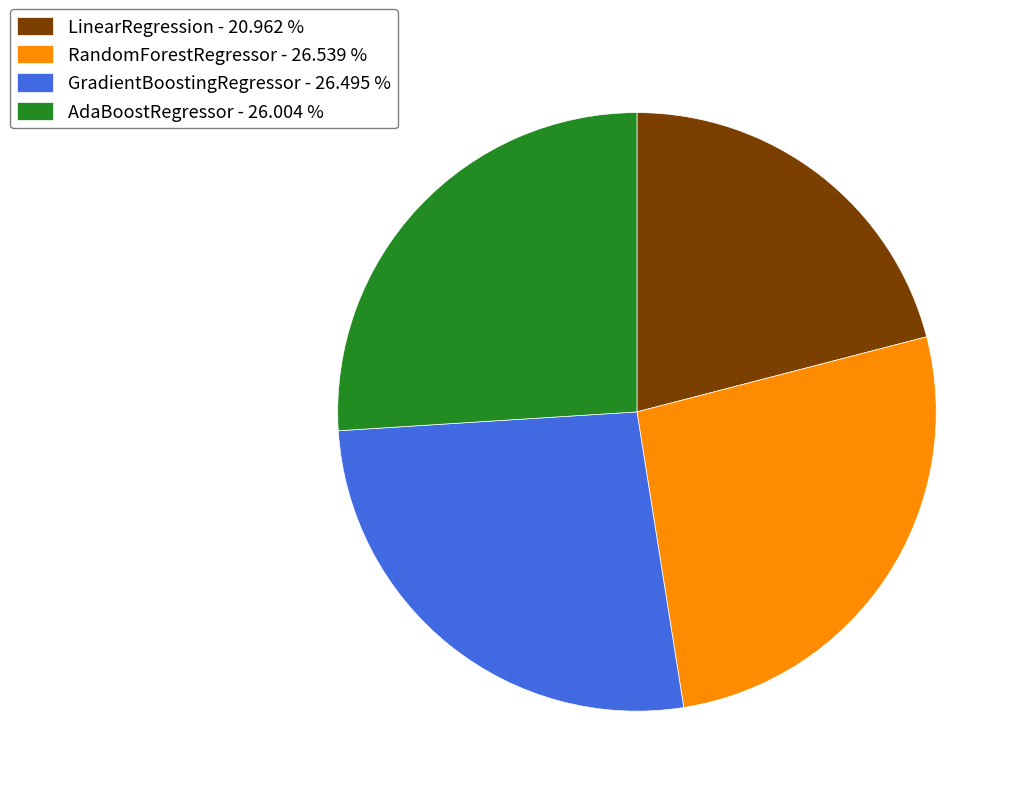

Is the sum of AdaBoostRegressor and RandomForestRegressor greater than half?

Yes